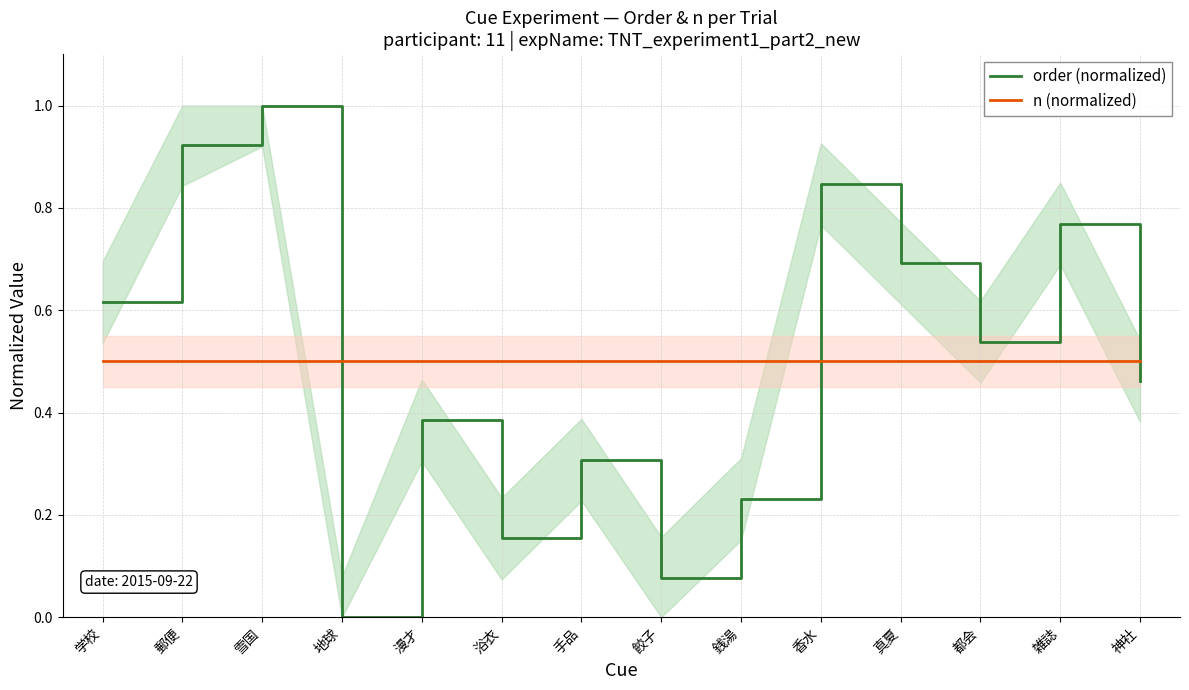

How many intersections are there between n (normalized) and order (normalized)?

3